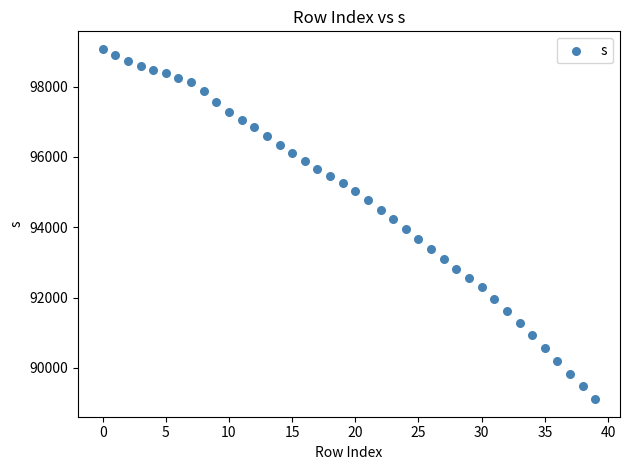

What is the range of Y values (max minus min)?

9964